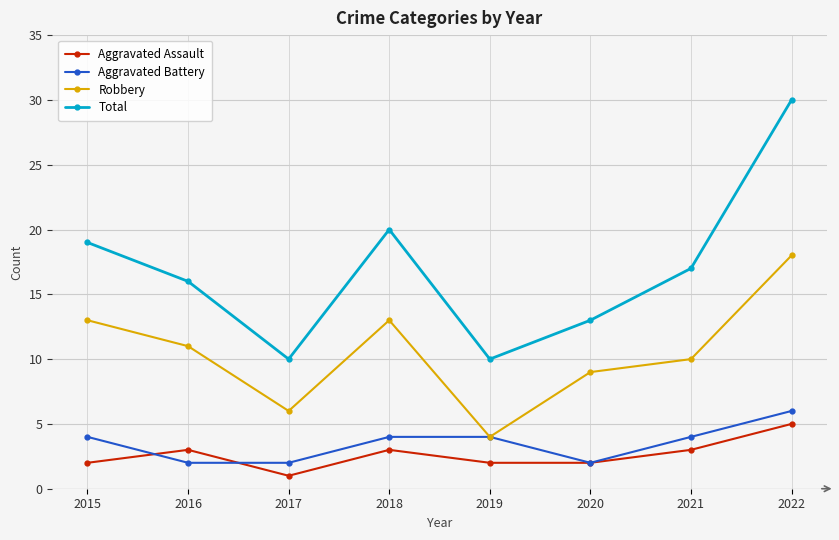

Reading left to right, list all the values displayed in this chart.

Aggravated Assault: 2	3	1	3	2	2	3	5
Aggravated Battery: 4	2	2	4	4	2	4	6
Robbery: 13	11	6	13	4	9	10	18
Total: 19	16	10	20	10	13	17	30